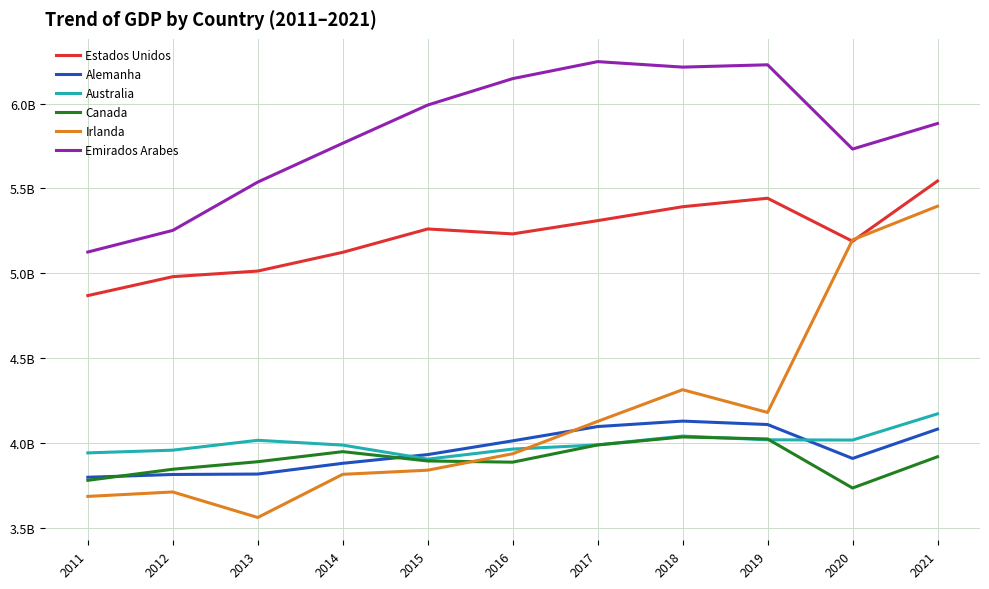

At how many categories does at least one series exceed 549710371?

9